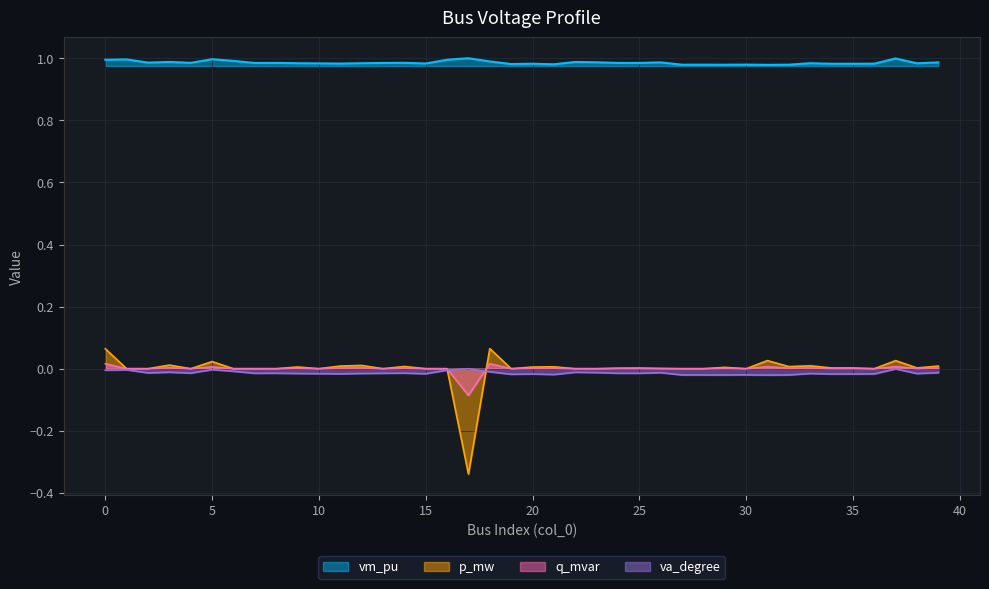

In q_mvar, how many points are higher than both neighbors (excluding endpoints)?

12